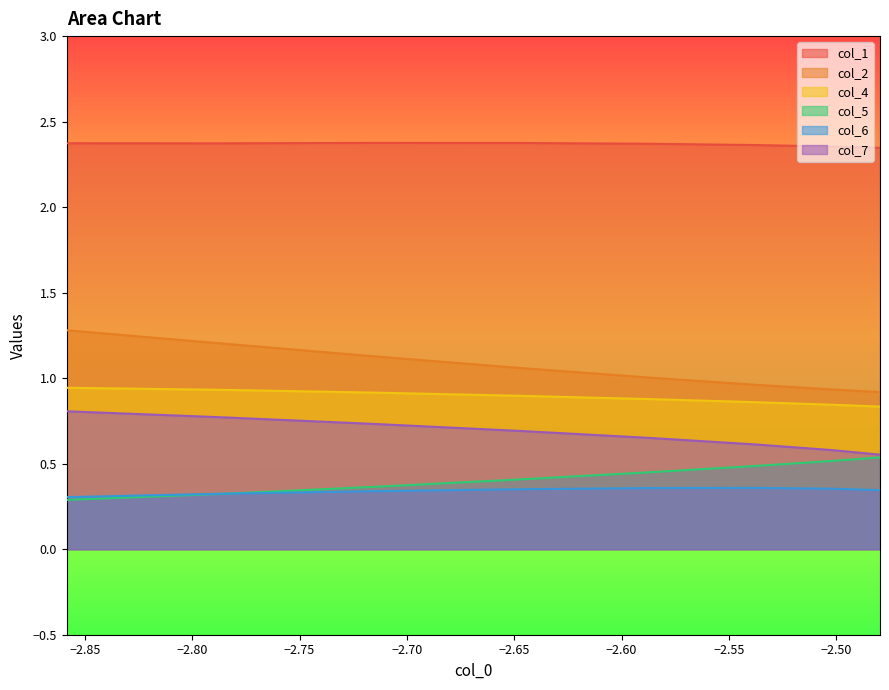

What is the maximum value for col_2?

1.3